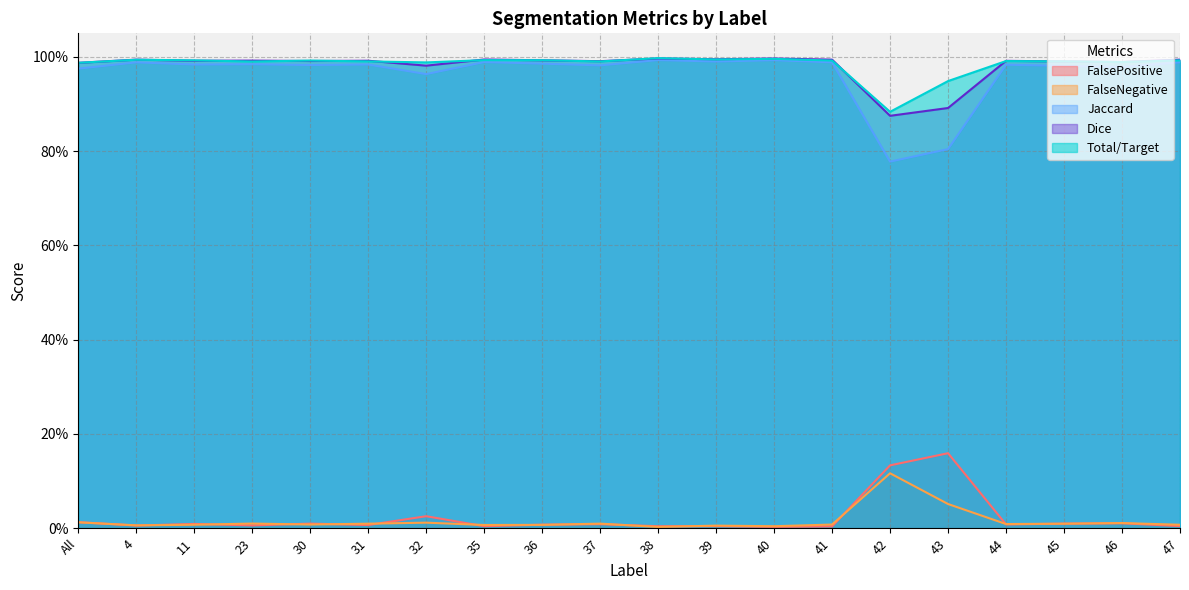

Reading right to left, extract all data points from this chart.

FalsePositive: 0.0	0.0	0.0	0.0	0.2	0.1	0.0	0.0	0.0	0.0	0.0	0.0	0.0	0.0	0.0	0.0	0.0	0.0	0.0	0.0
FalseNegative: 0.0	0.0	0.0	0.0	0.1	0.1	0.0	0.0	0.0	0.0	0.0	0.0	0.0	0.0	0.0	0.0	0.0	0.0	0.0	0.0
Jaccard: 1.0	1.0	1.0	1.0	0.8	0.8	1.0	1.0	1.0	1.0	1.0	1.0	1.0	1.0	1.0	1.0	1.0	1.0	1.0	1.0
Dice: 1.0	1.0	1.0	1.0	0.9	0.9	1.0	1.0	1.0	1.0	1.0	1.0	1.0	1.0	1.0	1.0	1.0	1.0	1.0	1.0
Total/Target: 1.0	1.0	1.0	1.0	0.9	0.9	1.0	1.0	1.0	1.0	1.0	1.0	1.0	1.0	1.0	1.0	1.0	1.0	1.0	1.0